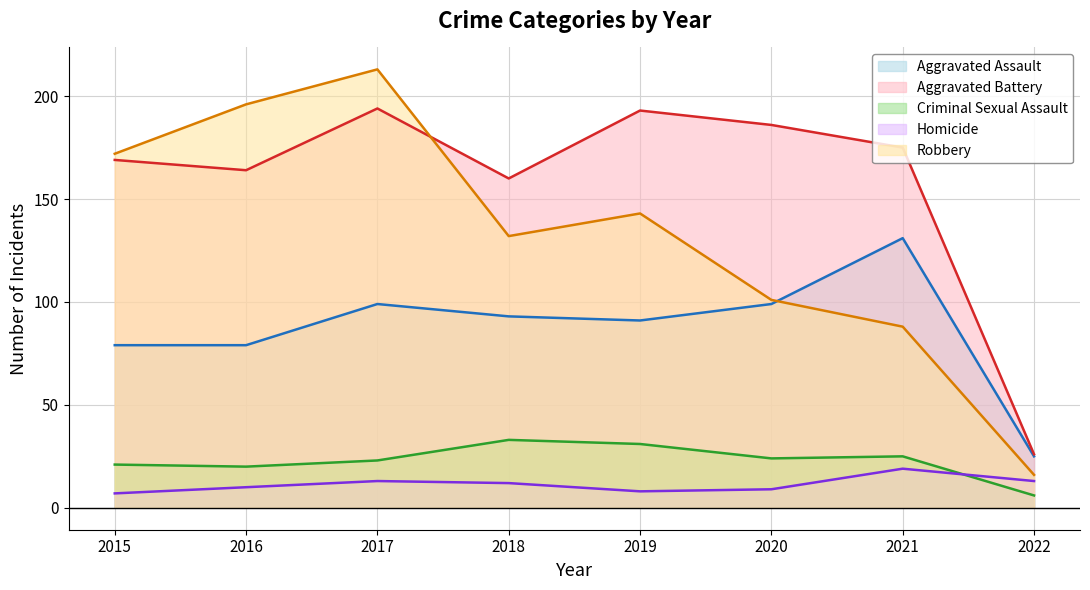

True or false: Robbery and Homicide intersect in this chart.

False